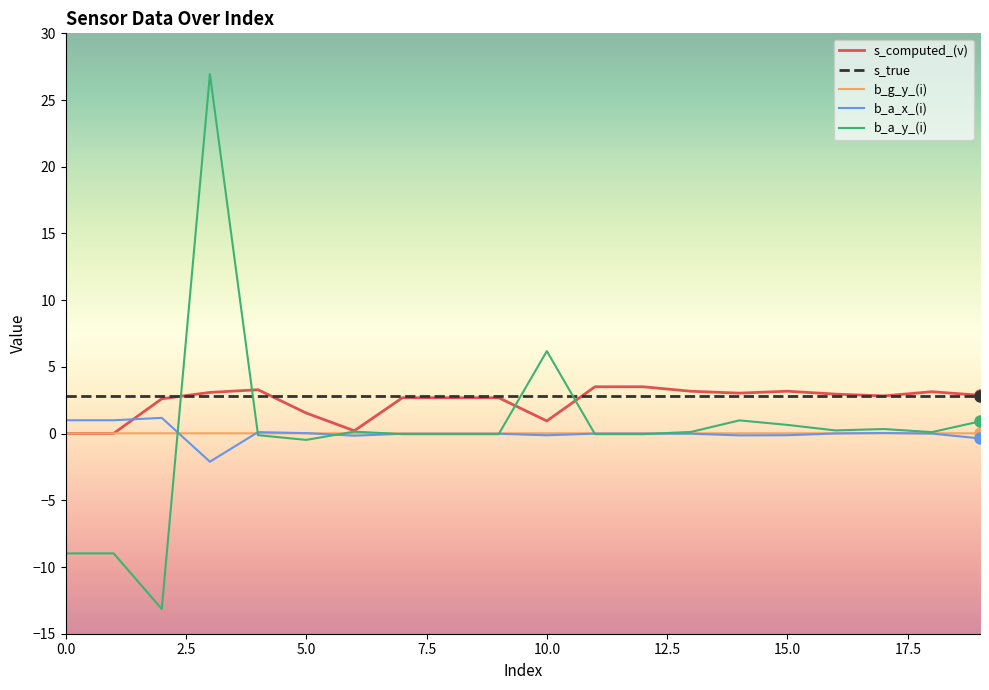

True or false: s_true and b_a_y_(i) intersect in this chart.

True